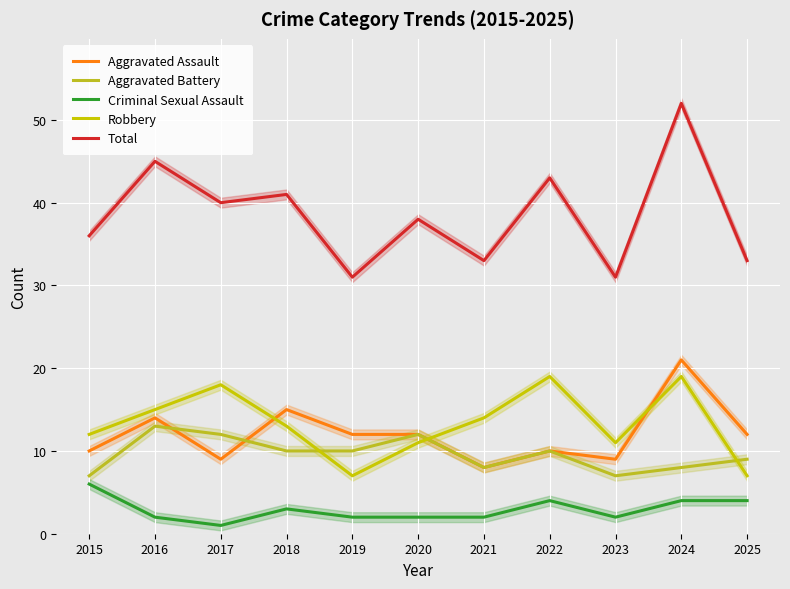

Reading right to left, list all the values displayed in this chart.

Aggravated Assault: 2025=12	2024=21	2023=9	2022=10	2021=8	2020=12	2019=12	2018=15	2017=9	2016=14	2015=10
Aggravated Battery: 2025=9	2024=8	2023=7	2022=10	2021=8	2020=12	2019=10	2018=10	2017=12	2016=13	2015=7
Criminal Sexual Assault: 2025=4	2024=4	2023=2	2022=4	2021=2	2020=2	2019=2	2018=3	2017=1	2016=2	2015=6
Robbery: 2025=7	2024=19	2023=11	2022=19	2021=14	2020=11	2019=7	2018=13	2017=18	2016=15	2015=12
Total: 2025=33	2024=52	2023=31	2022=43	2021=33	2020=38	2019=31	2018=41	2017=40	2016=45	2015=36